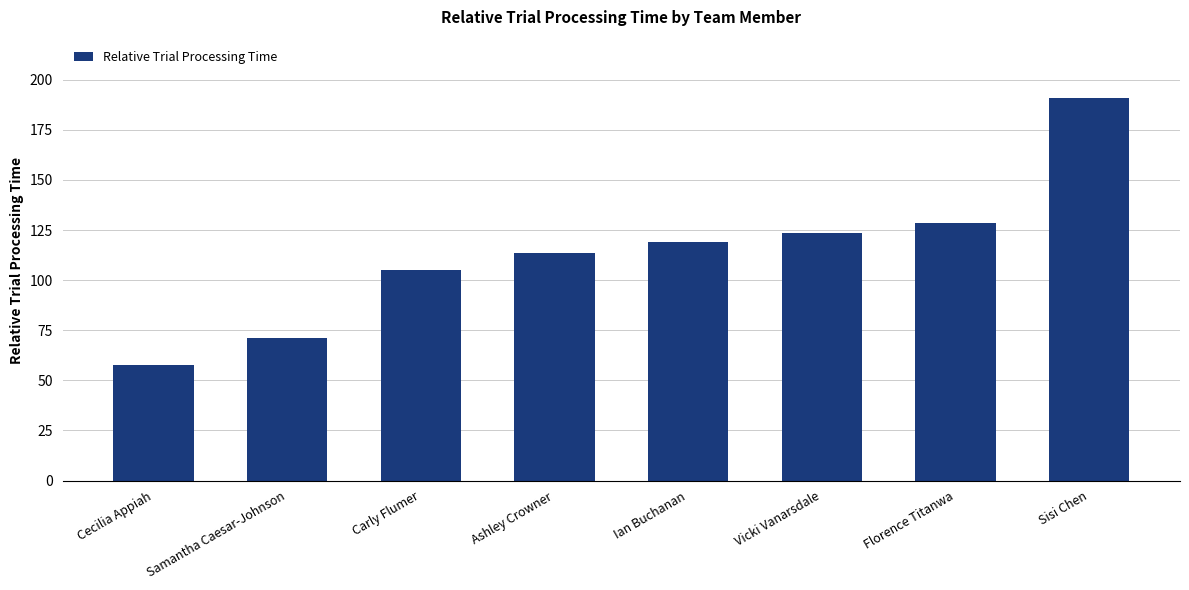

What is the smallest value displayed?

57.8